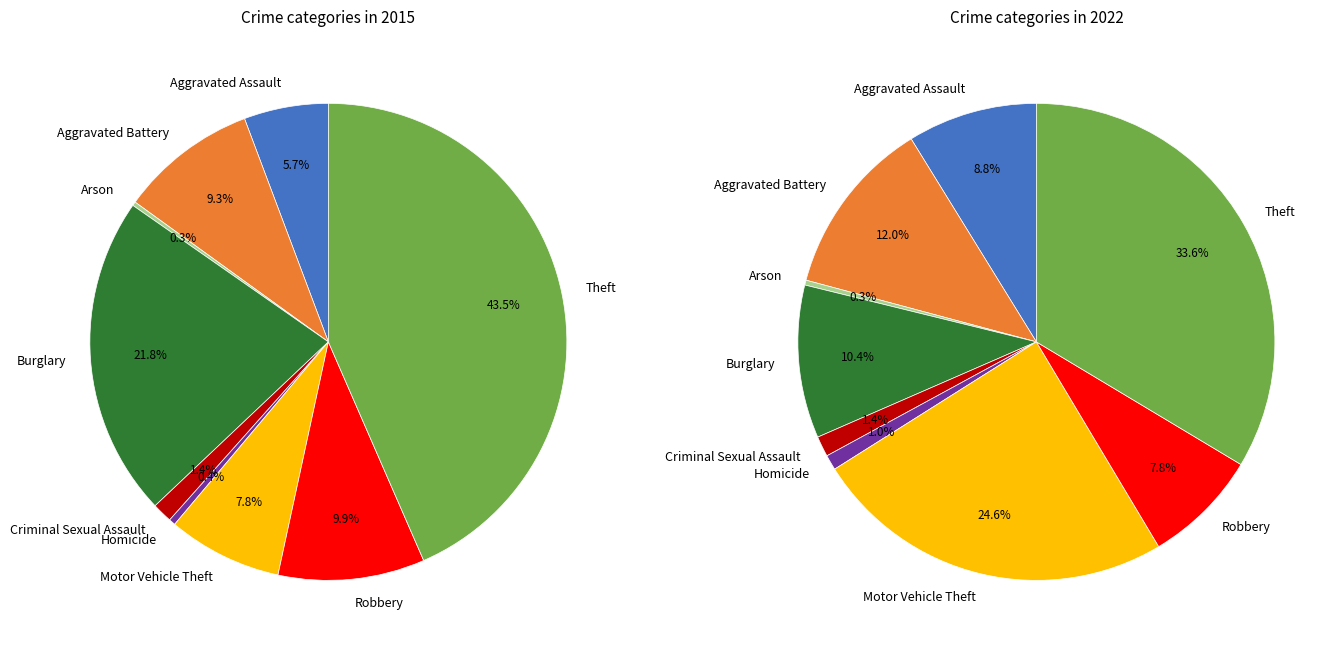

What percentage do Theft and Aggravated Battery together represent?

52.8%